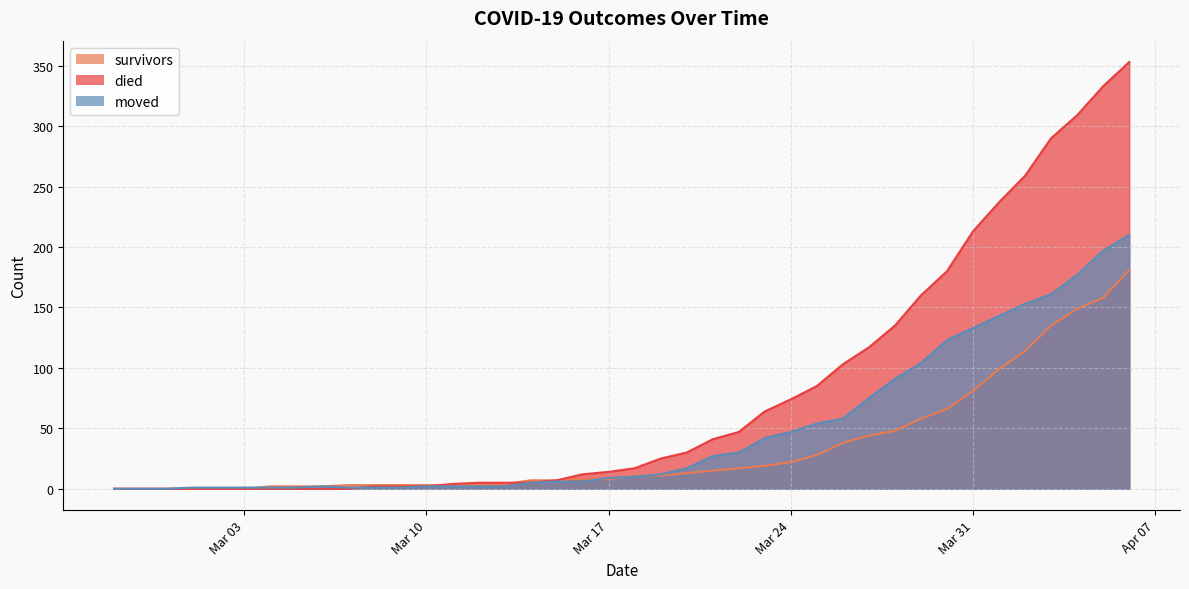

Which series has the largest total across all categories?

died